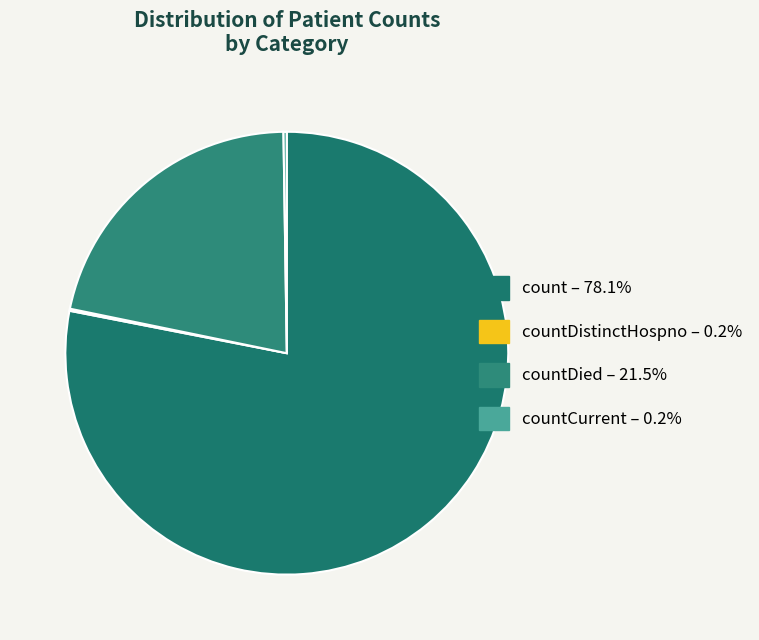

Which category has the biggest portion of the pie?

count